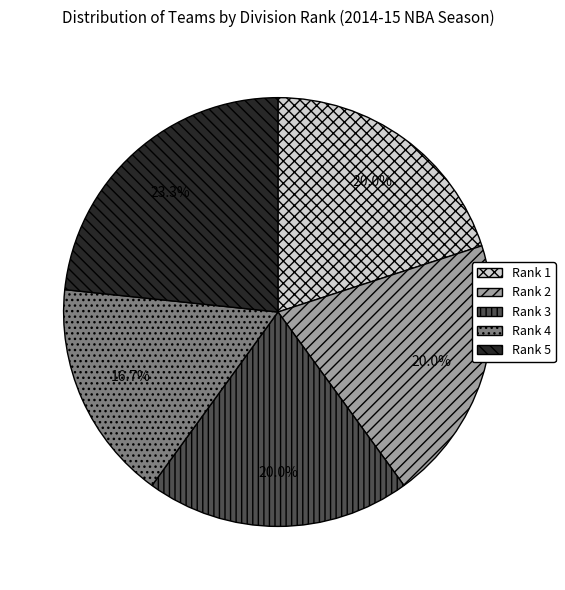

What percentage is the Rank 3 slice, to the nearest percent?

20%